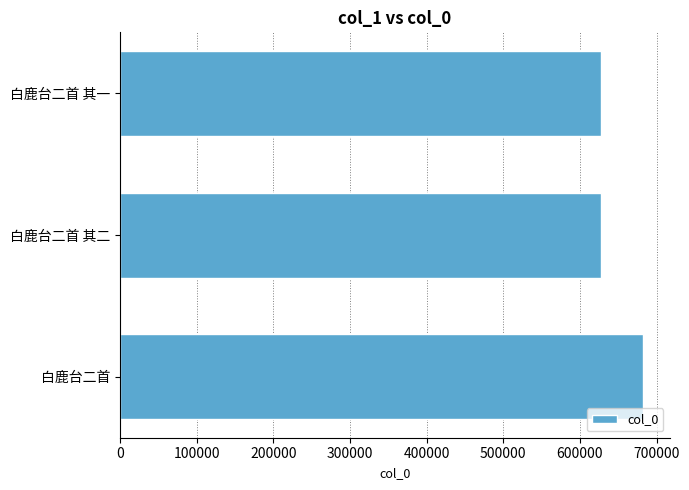

What is the approximate value at 白鹿台二首?

682689